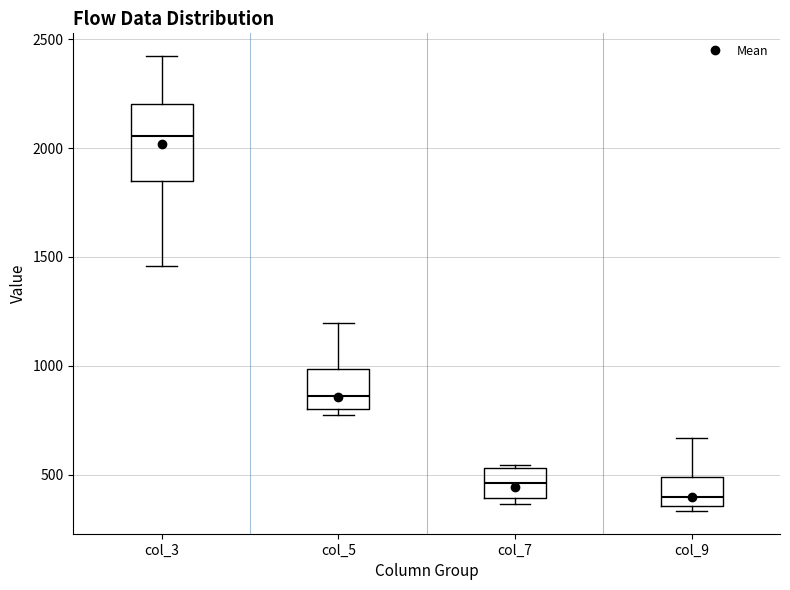

Comparing the boxes themselves (not the whiskers), which one is the tallest?

col_3